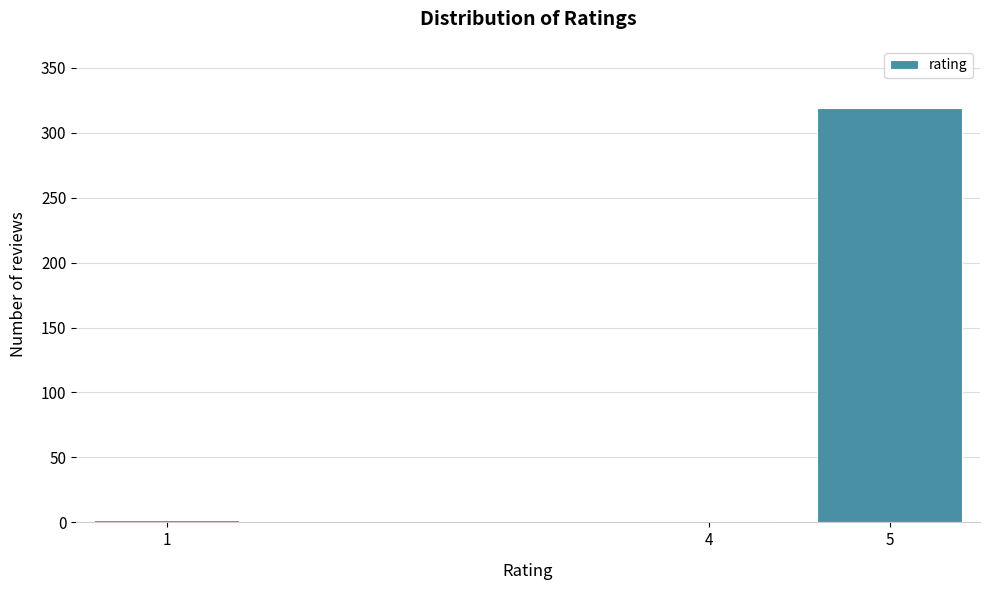

What is the greatest value displayed?

319